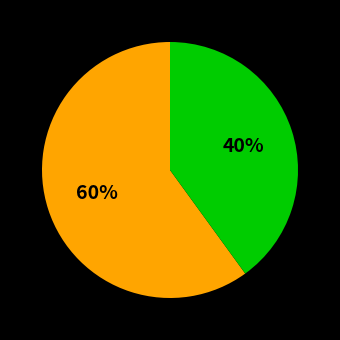

Is there any slice that represents more than half of the pie?

Yes